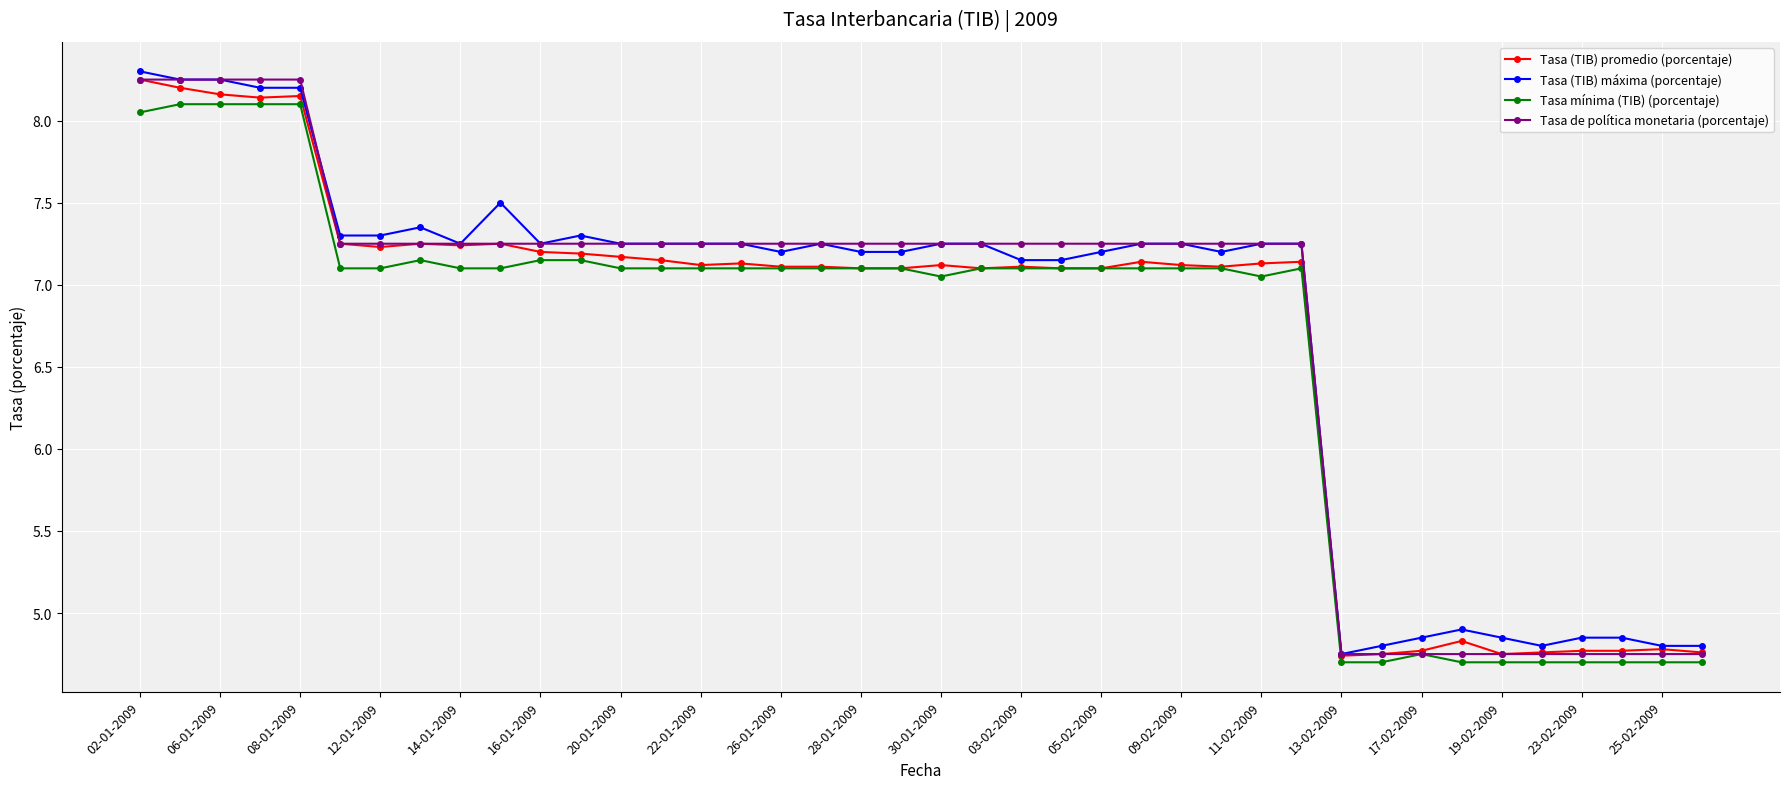

At how many categories does at least one series exceed 7?

30